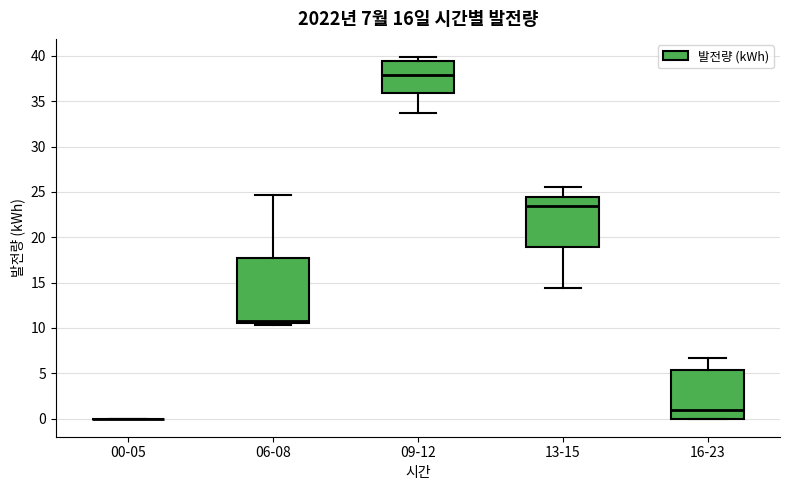

Which box is the tallest, from its lower edge to its upper edge?

06-08